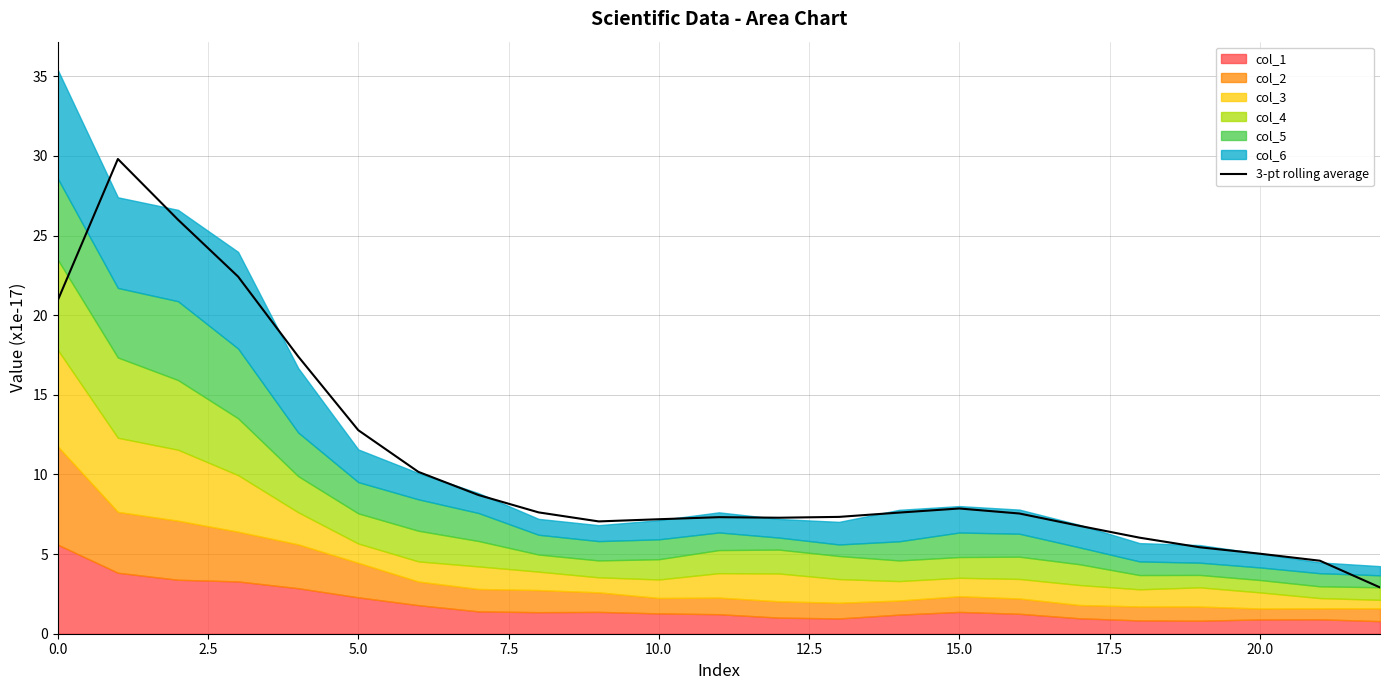

Which label corresponds to the smallest value in the chart?

22